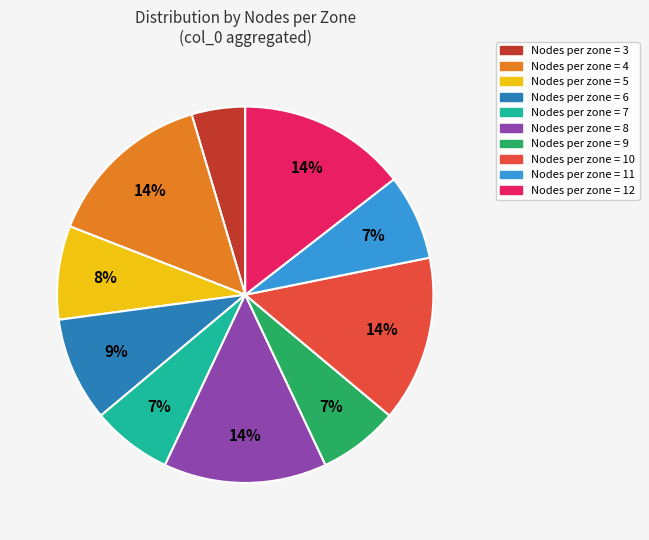

To the nearest percent, what is the average slice percentage?

10%